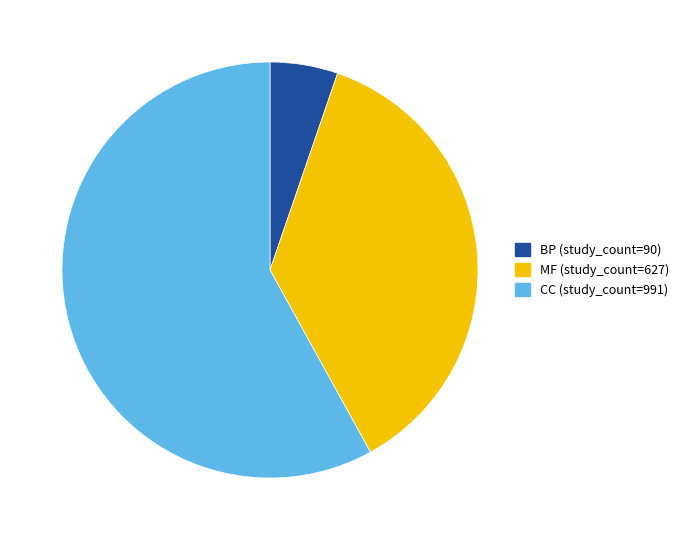

Does any single category account for the majority?

Yes